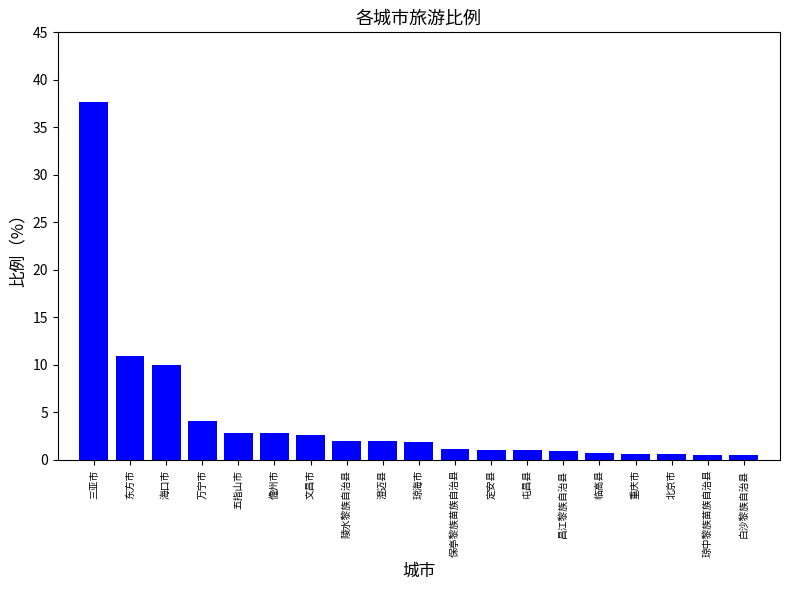

What is the difference between the maximum and second lowest values?

37.2